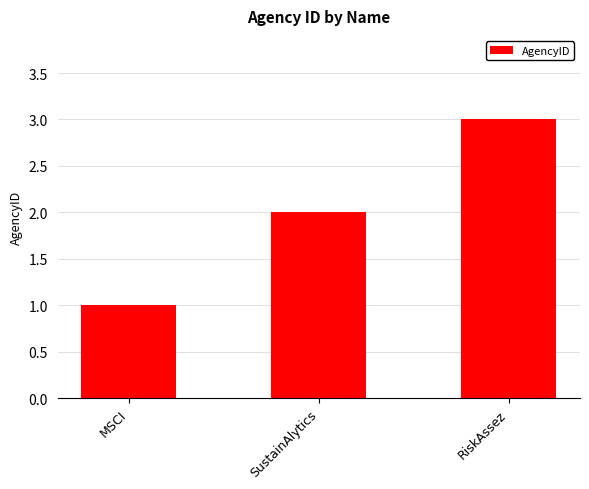

Reading left to right, transcribe all the data shown in this chart.

1	2	3